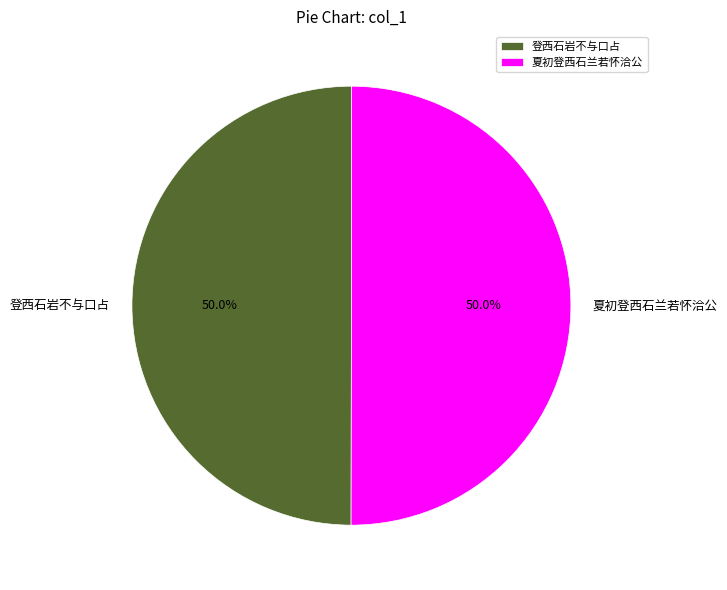

What is the ratio of the value at 夏初登西石兰若怀洽公 to the value at 登西石岩不与口占?

1.0